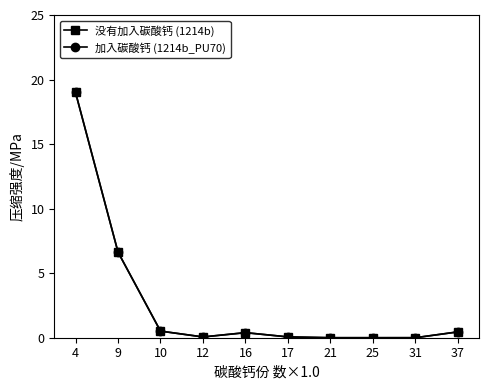

Between 25 and 37, which series saw the biggest shift?

没有加入碳酸钙 (1214b)